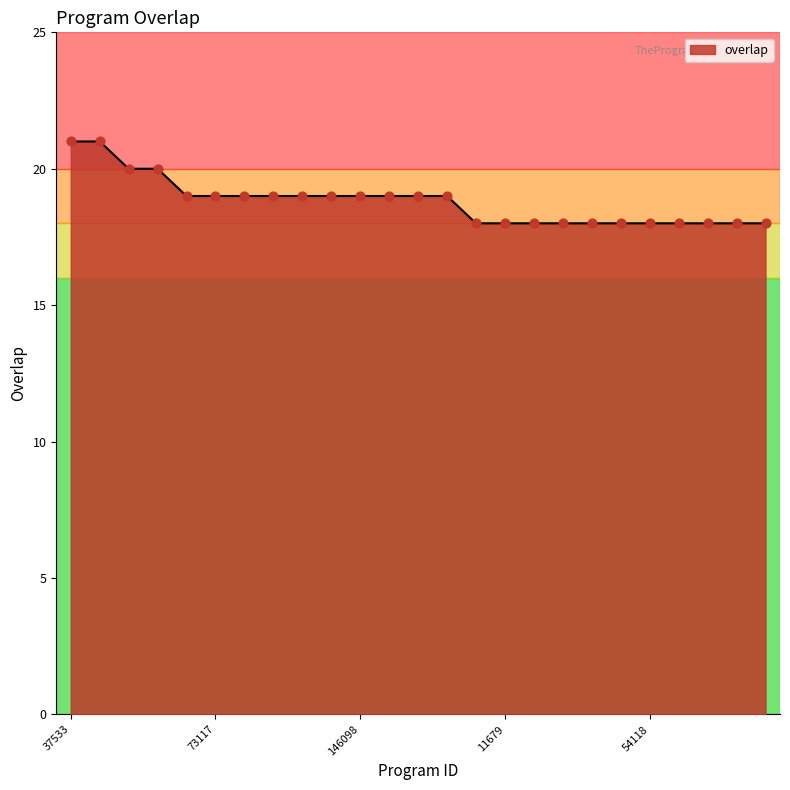

What is the greatest value displayed?

21